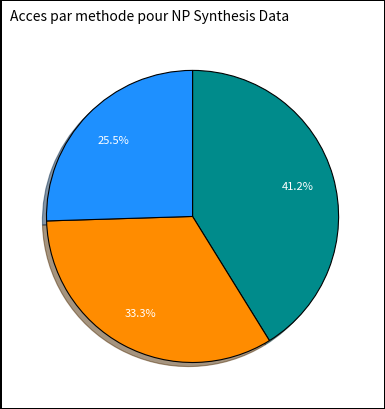

Is there a majority slice in this chart?

No